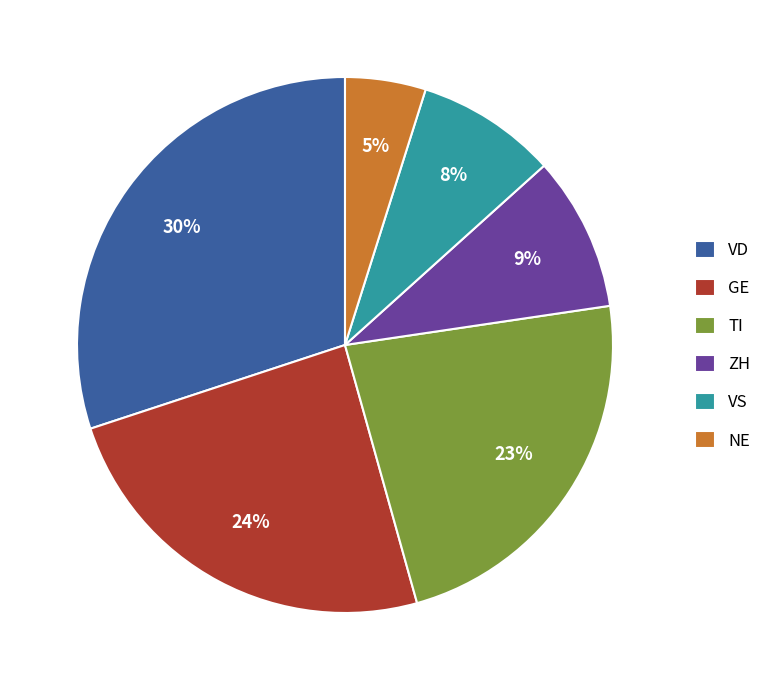

Between VD and TI, which is larger?

VD